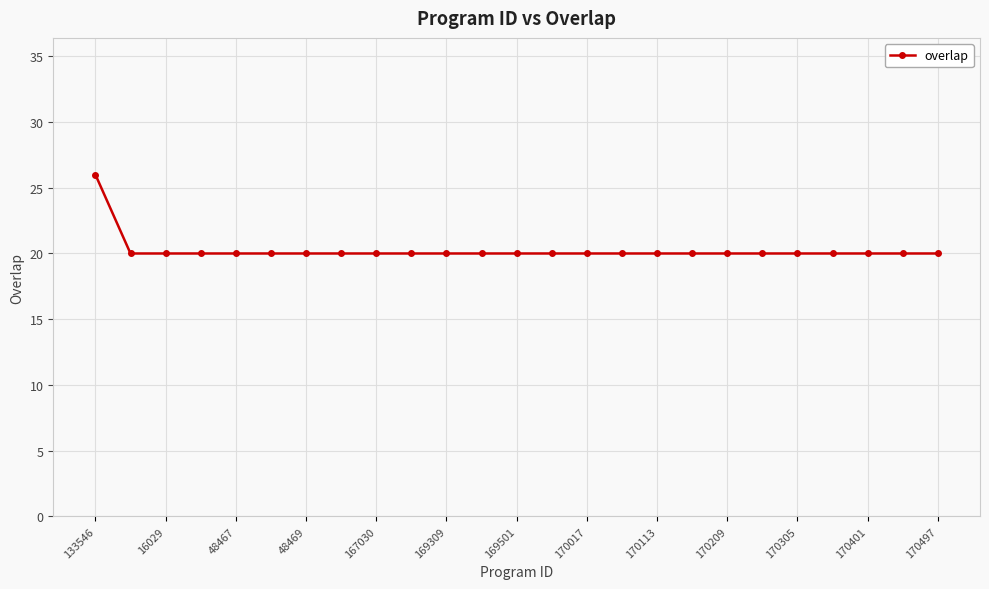

What is the difference between the maximum and minimum values?

6